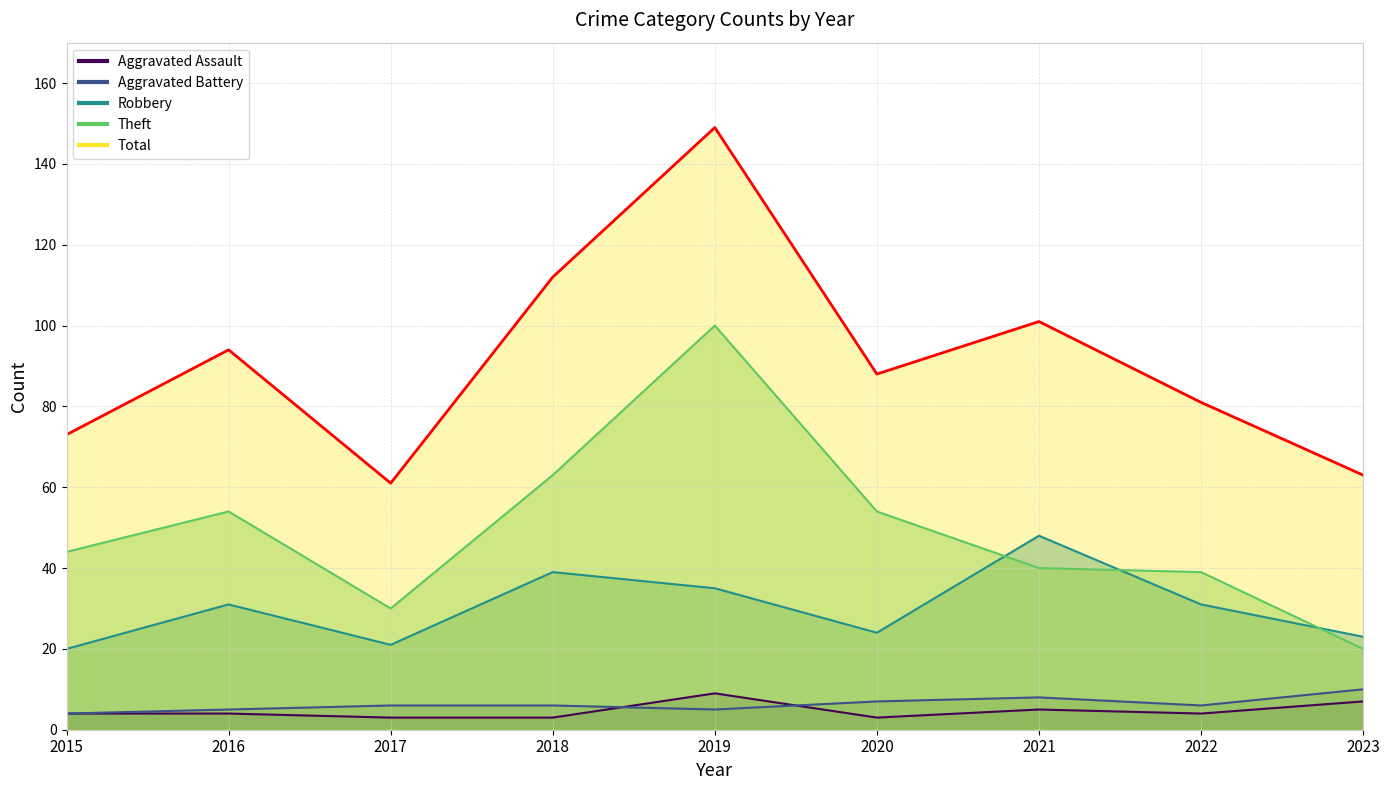

How many data points does each series have?

9